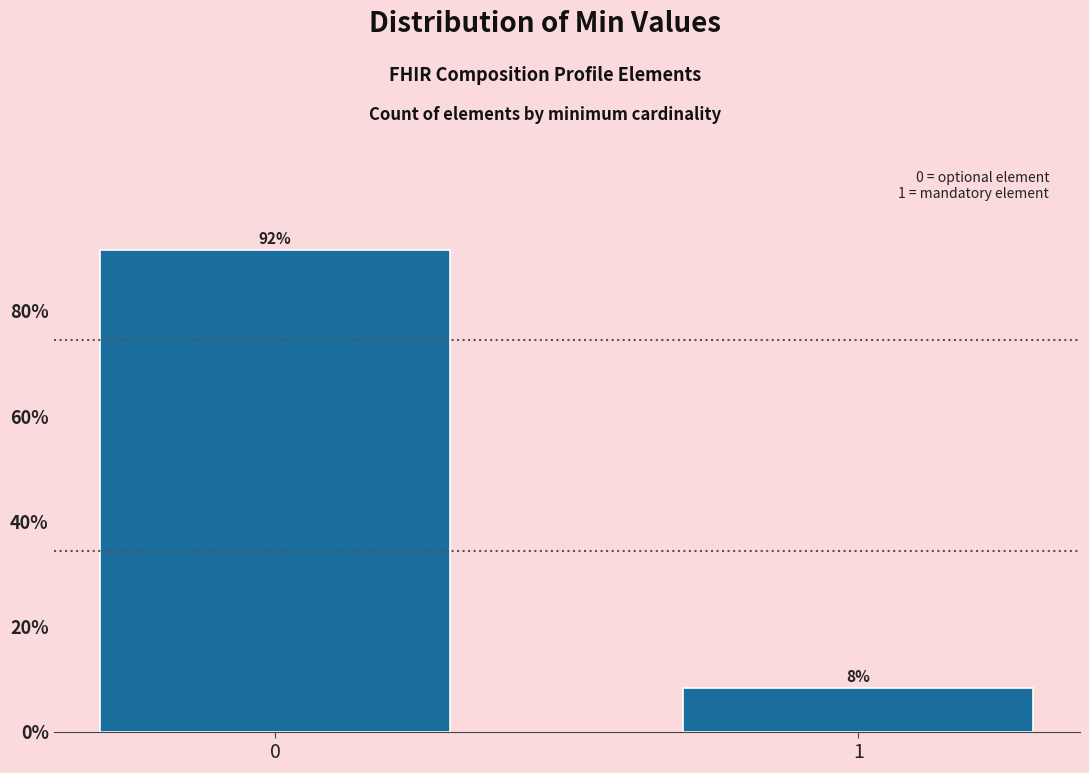

Read the value at 1.

8.3